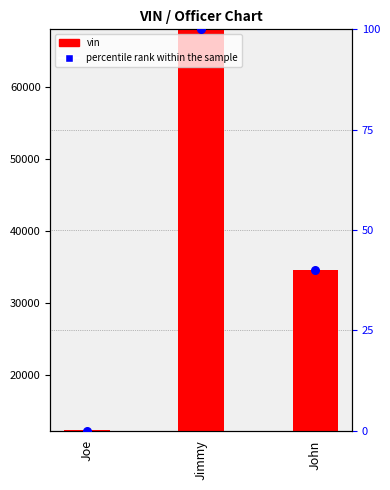

What is the total value across all series at John?

34607.0